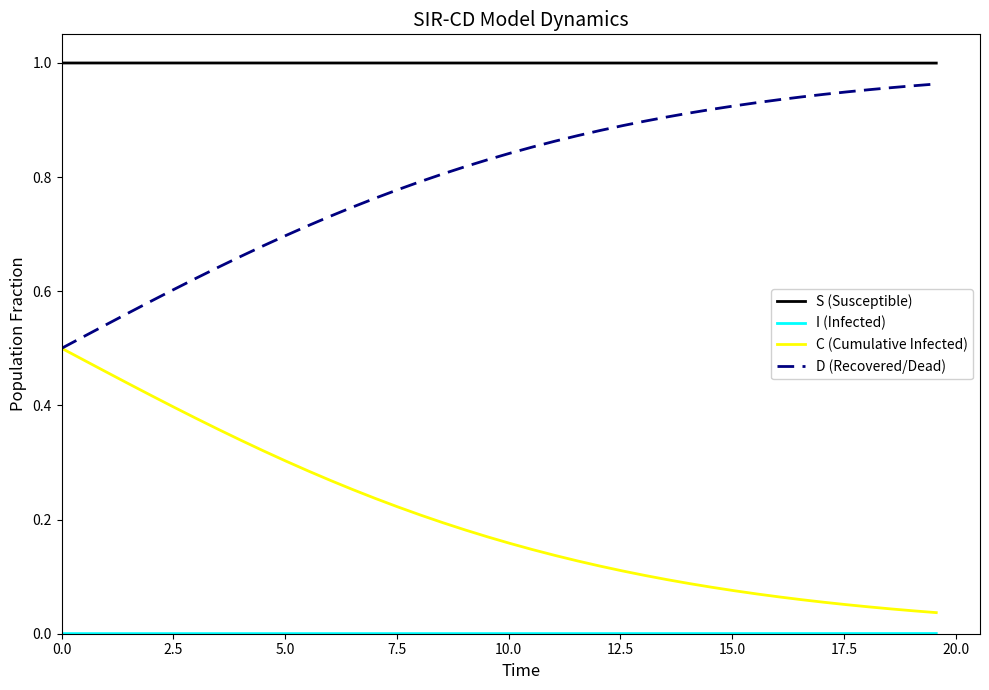

Which series has the largest total across all categories?

S (Susceptible)